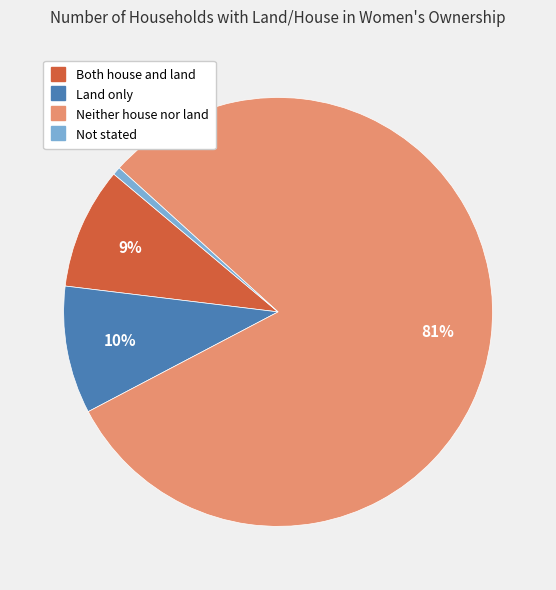

Combined, do Neither house nor land and Not stated account for over 50%?

Yes